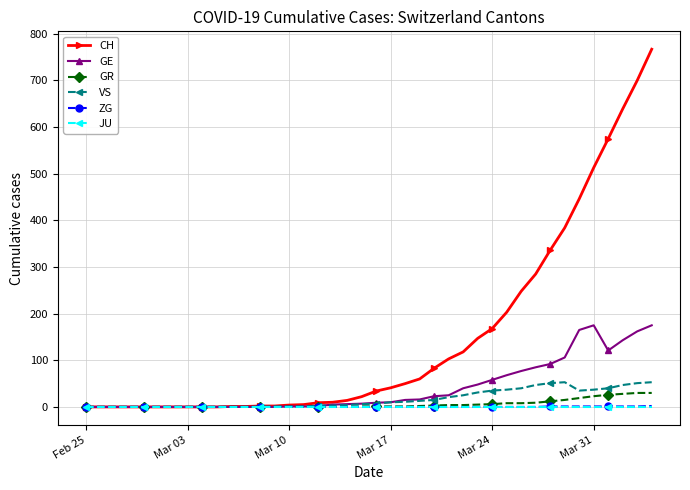

Count the number of categories in the chart.

40